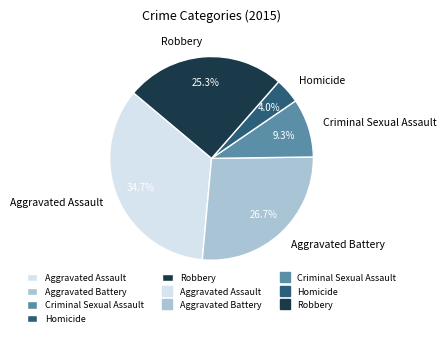

Rank the categories by value from highest to lowest.

Aggravated Assault, Aggravated Battery, Robbery, Criminal Sexual Assault, Homicide